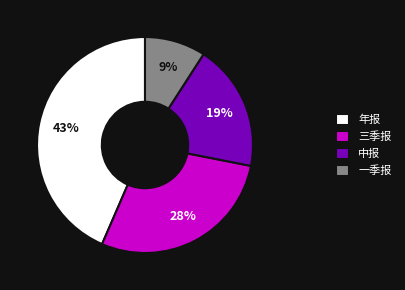

What is the ratio of the value at 年报 to the value at 中报?

2.3